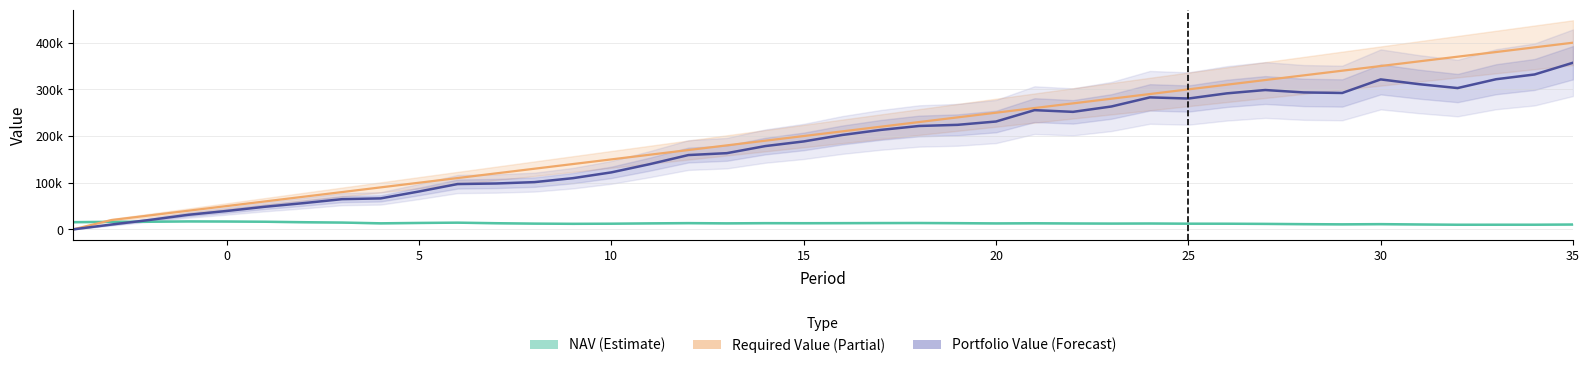

After their last crossing, which series has the higher values: NAV (Estimate) or Required Value (Partial)?

Required Value (Partial)